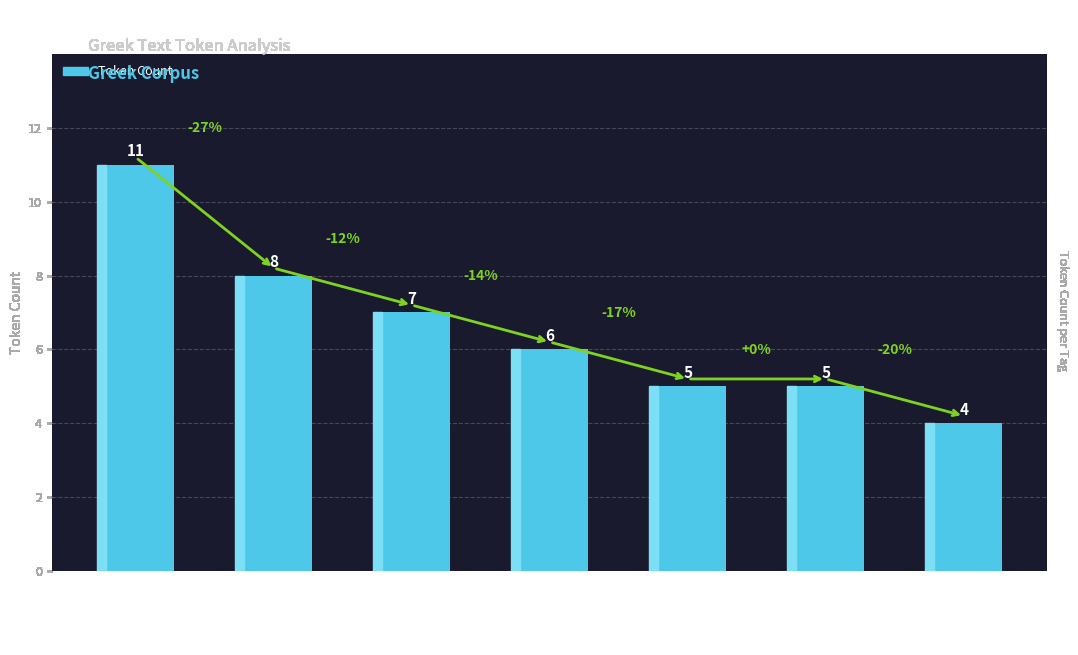

Reading left to right, transcribe all the data shown in this chart.

d--------=11	l-p---md-=8	p-p---ng-=7	a-p---nd-=6	n-p---ma-=5	v-sapamn-=5	u--------=4